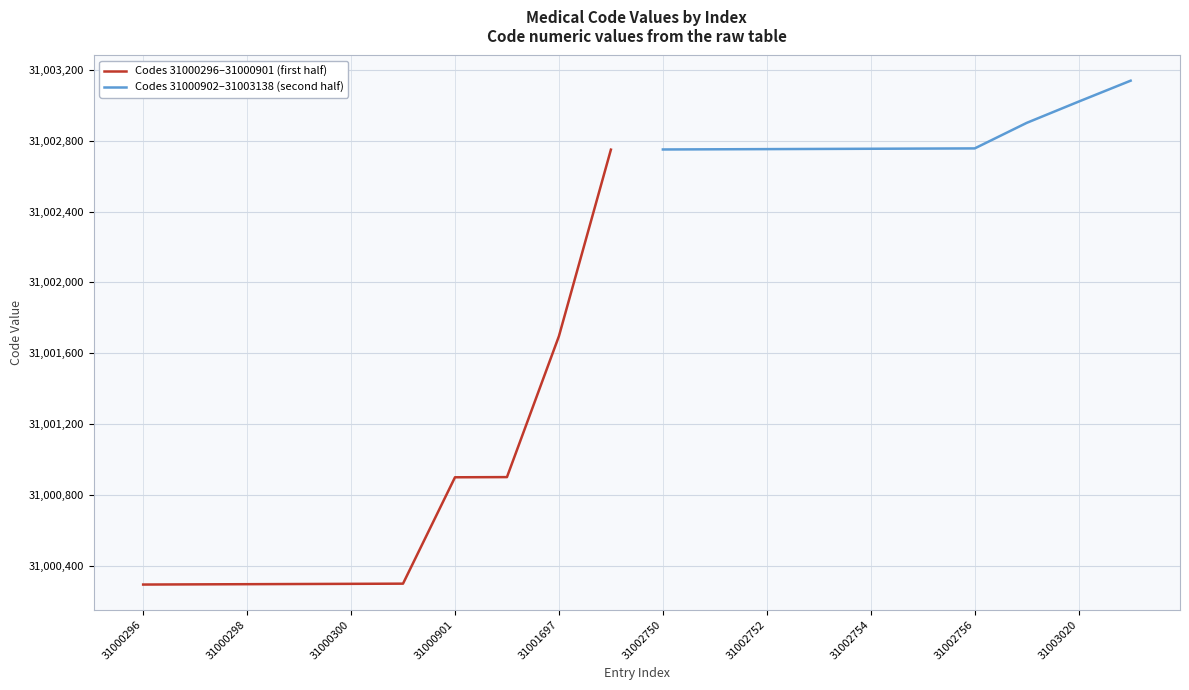

At which label does Codes 31000296–31000901 (first half) reach its minimum?

31000296